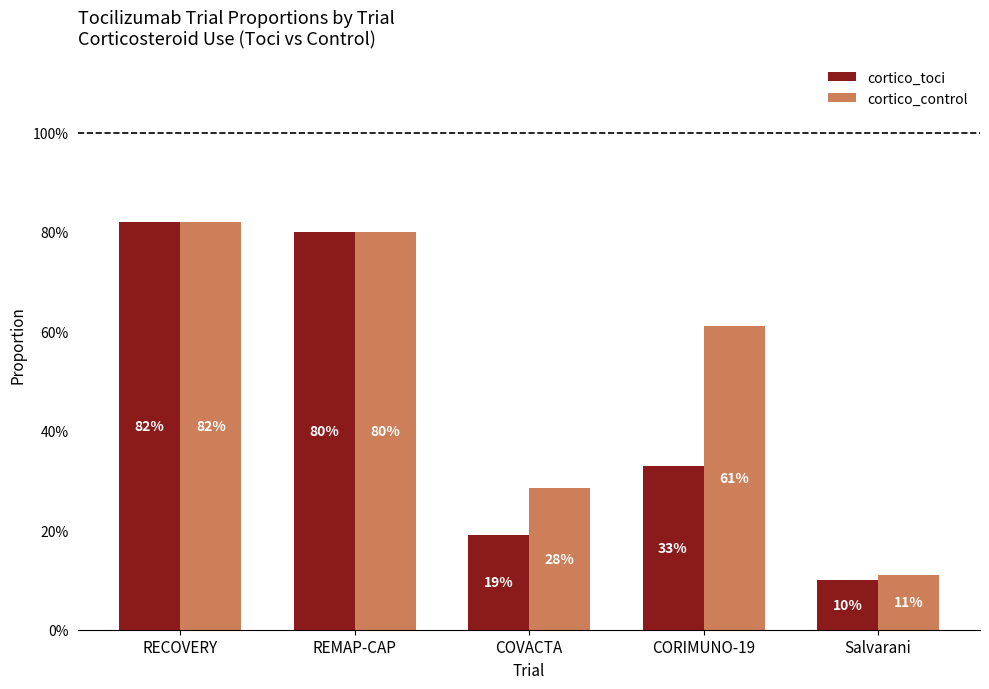

Does the chart contain stacked bars?

No